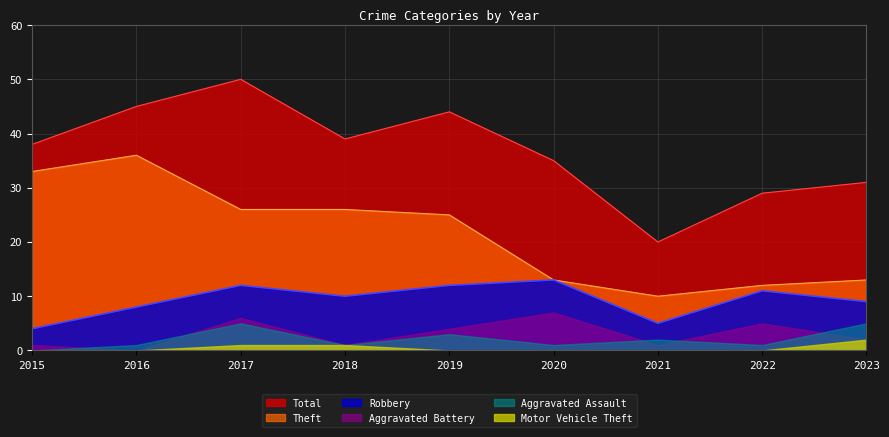

True or false: Theft and Robbery cross at least once.

False